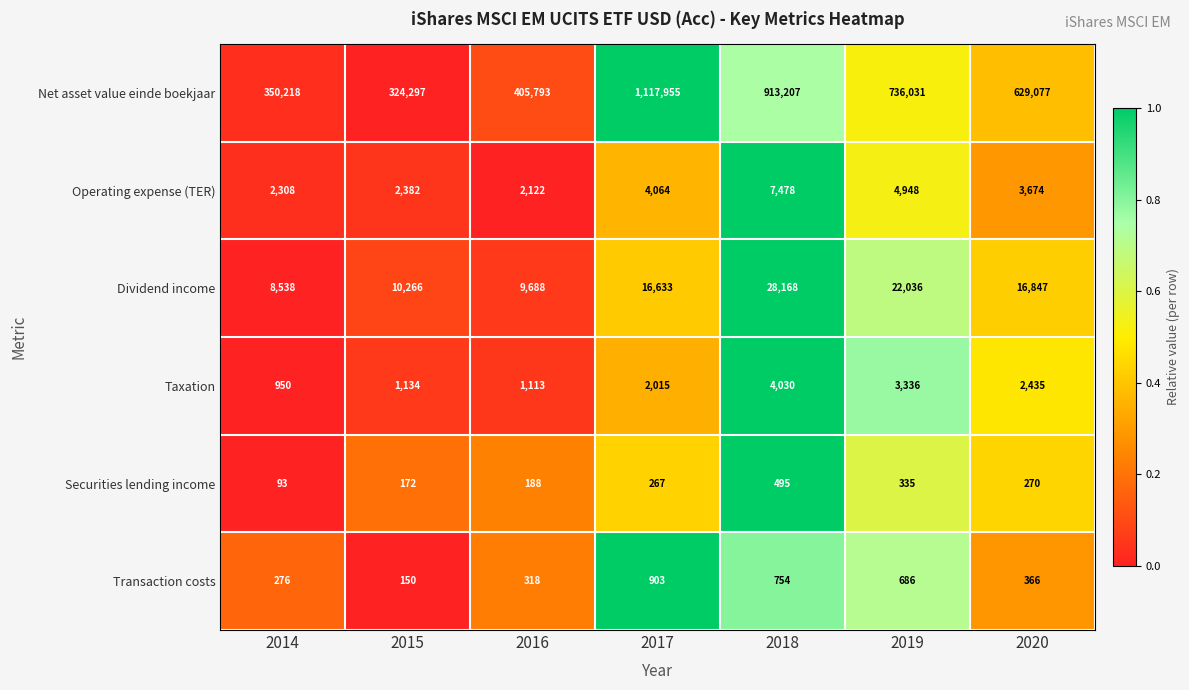

Between 2018 and 2019, which series saw the biggest shift?

Net asset value einde boekjaar